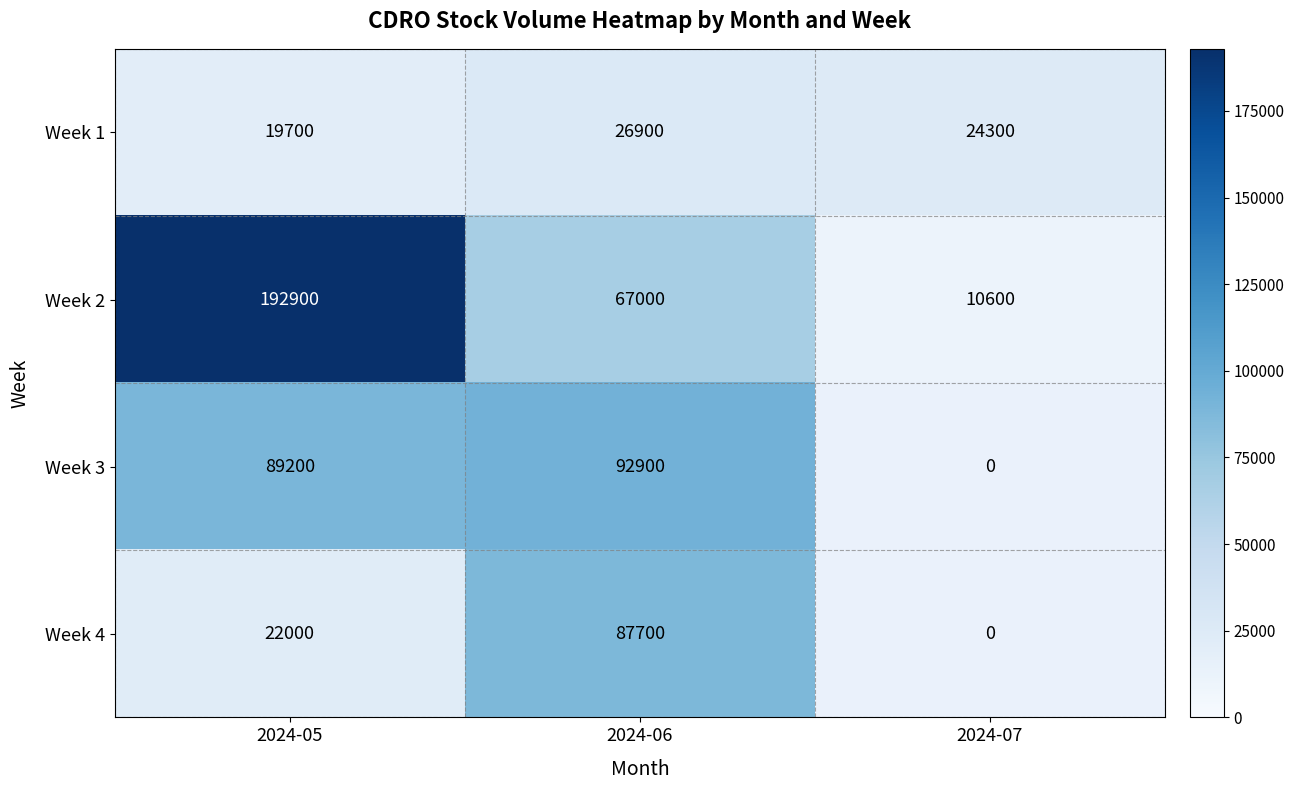

At which category does the chart reach its minimum across all series?

2024-07